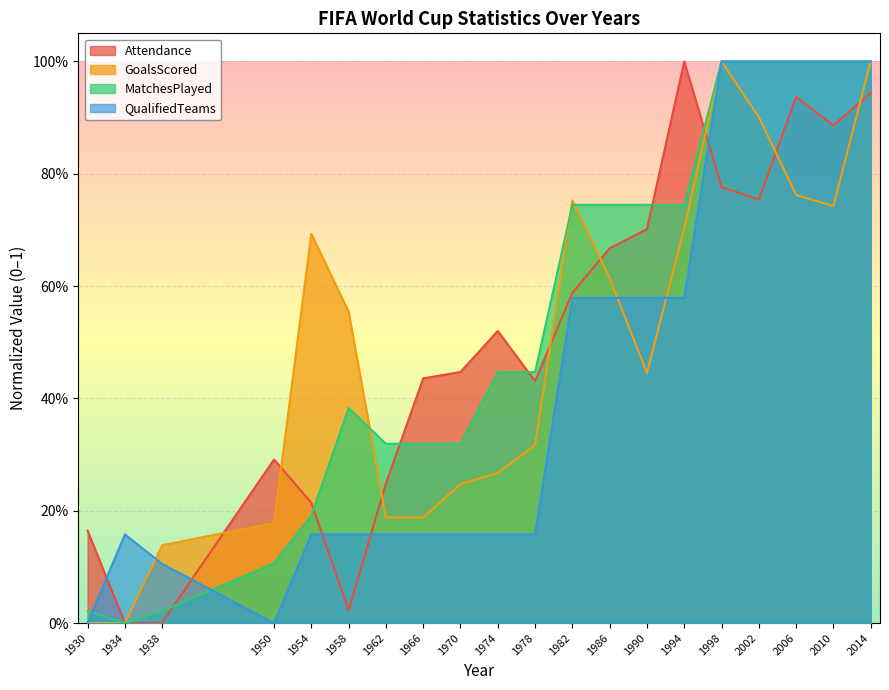

Is the value of QualifiedTeams at 1986 greater than the value of GoalsScored at 1938?

Yes